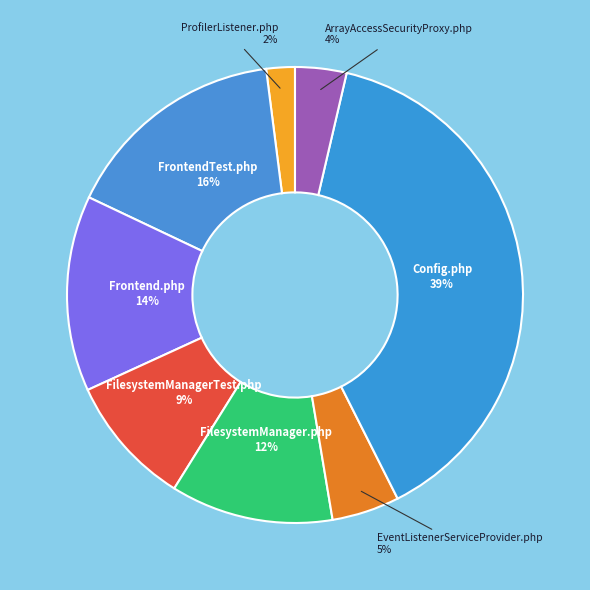

What percentage is the ProfilerListener.php slice, to the nearest percent?

2%